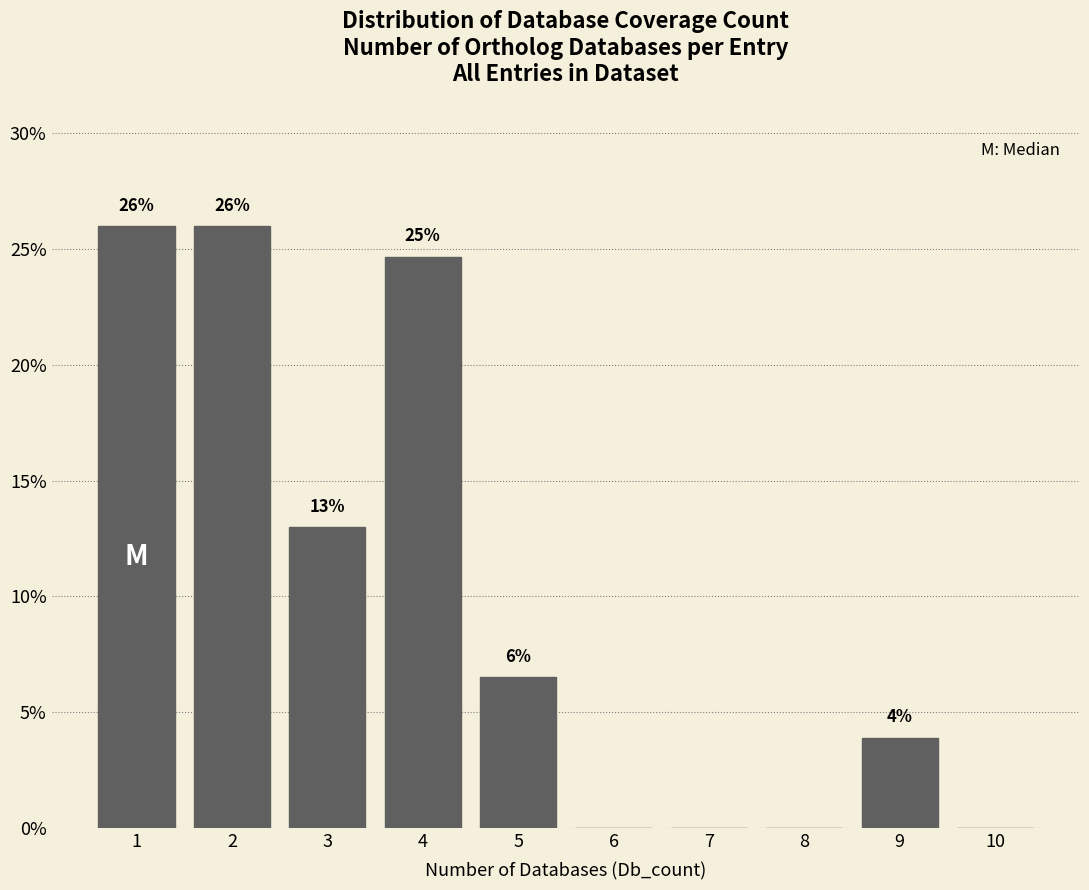

What is the change in value from 1 to 7?

-26.0